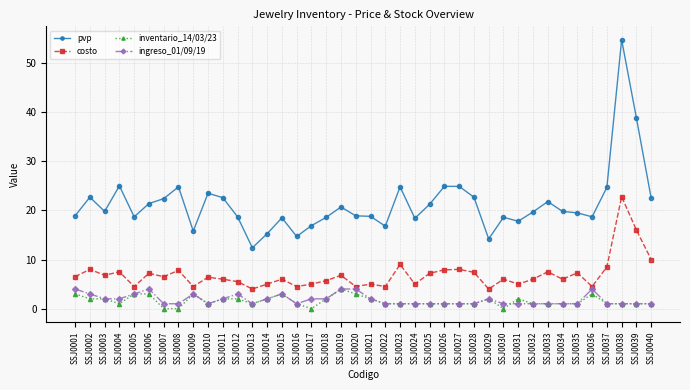

What are all the series names shown in the legend?

pvp, costo, inventario_14/03/23, ingreso_01/09/19